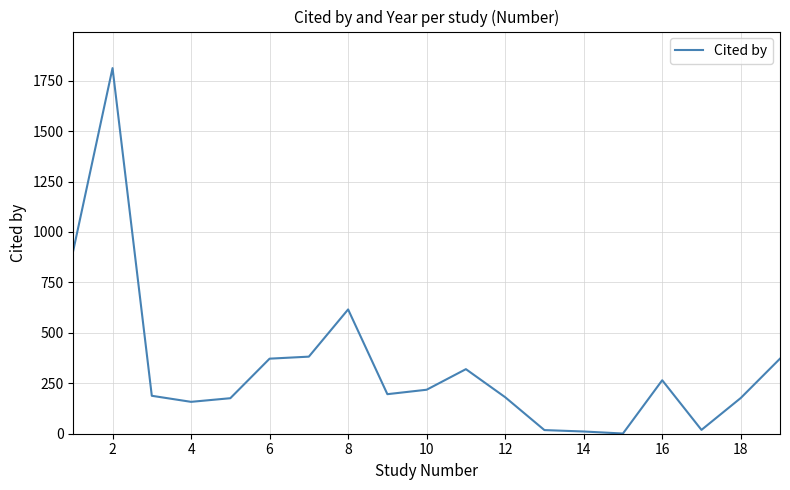

What is the difference between the maximum and minimum values?

1811